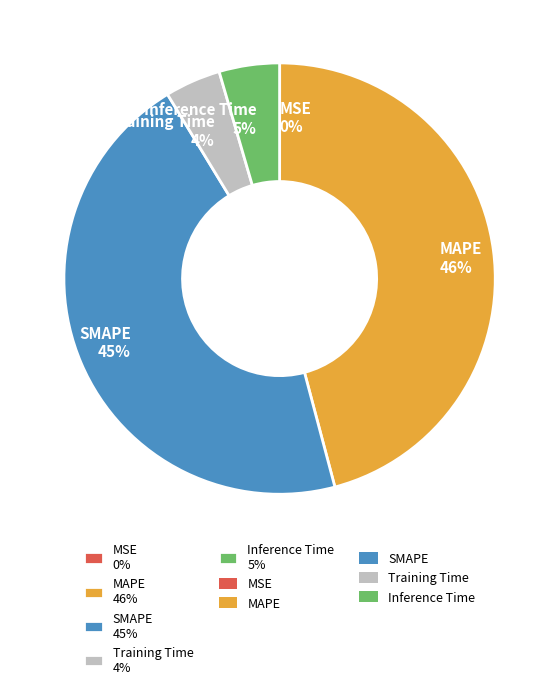

The SMAPE slice represents 55% of the pie. True or false?

False